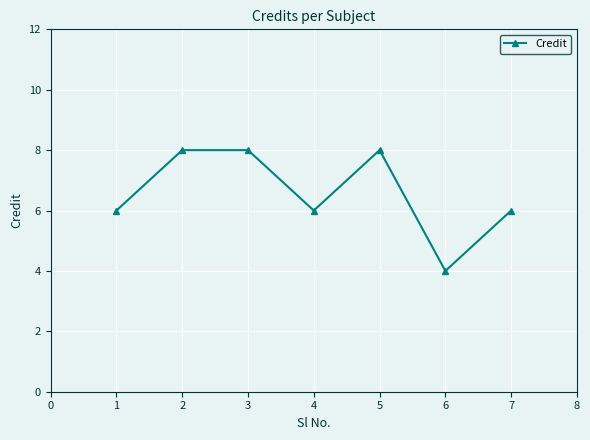

How many interior local valleys (lower than both neighbors) does the data have?

2